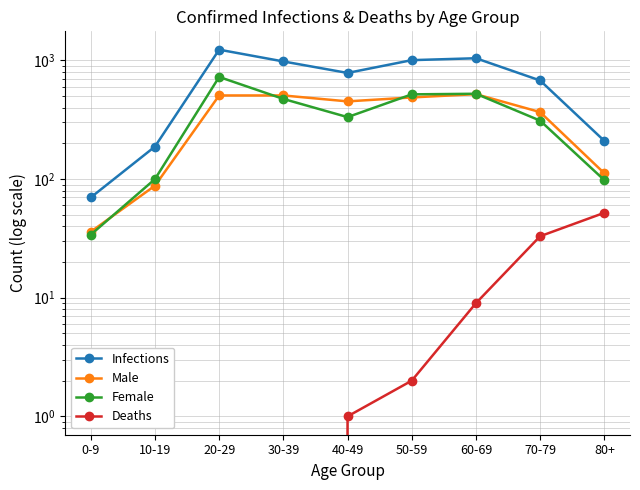

At 0-9, list the series in order from largest to smallest.

Infections, Male, Female, Deaths